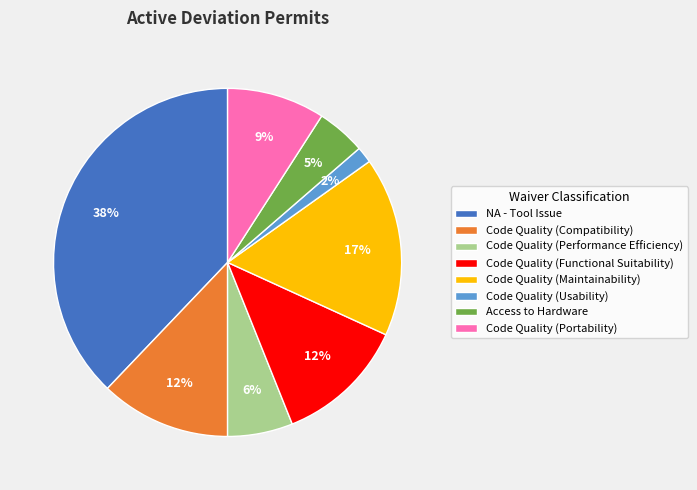

How many slices are in this pie chart?

8